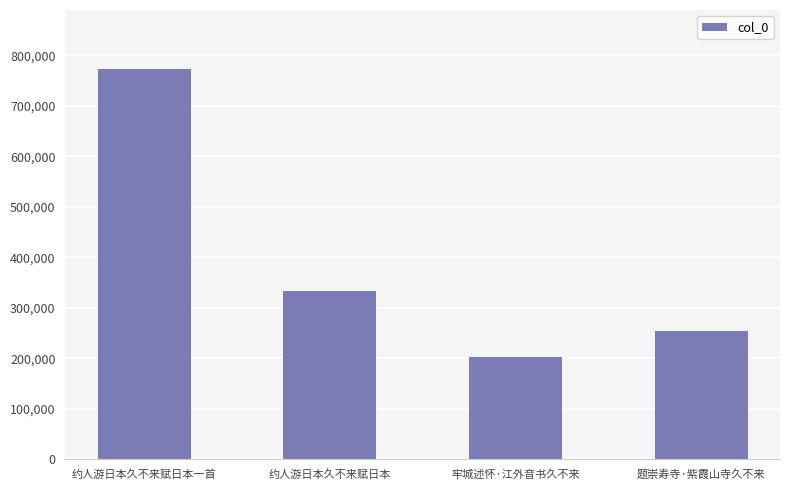

What position from the left is 约人游日本久不来赋日本?

2